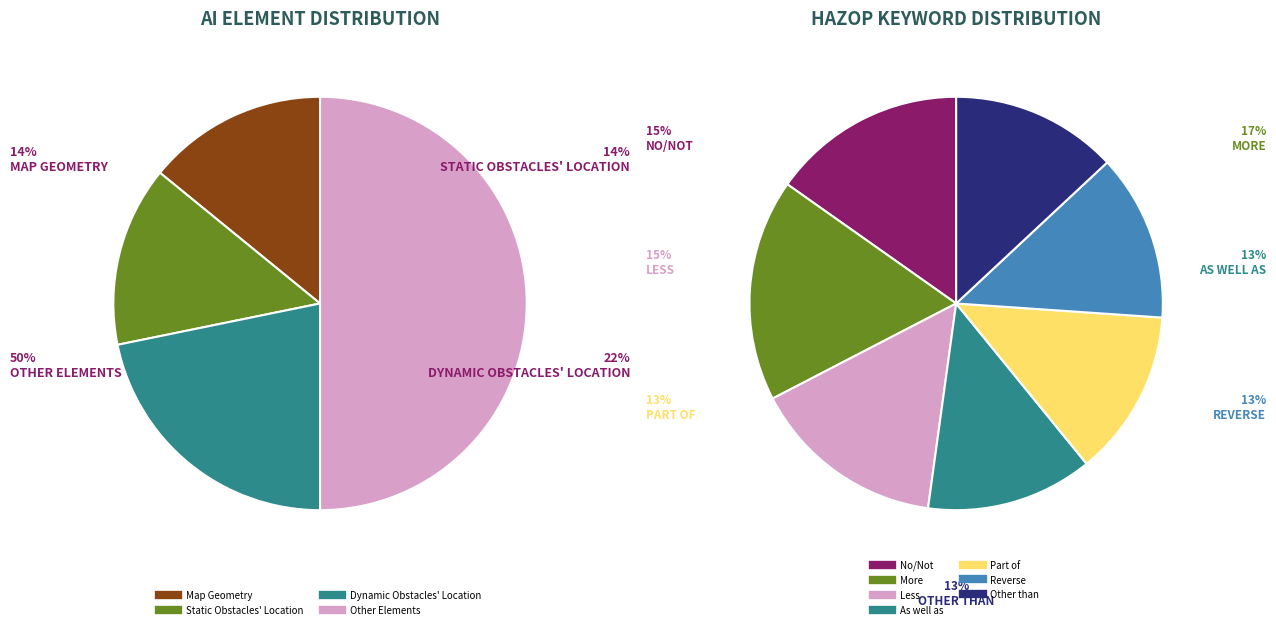

Is there any slice that represents more than half of the pie?

No